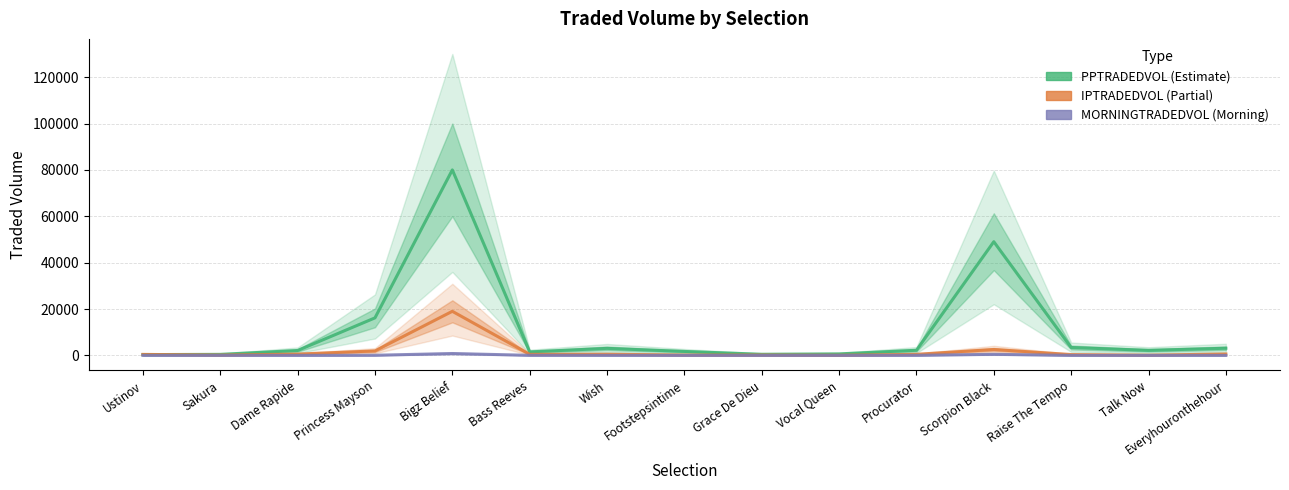

True or false: MORNINGTRADEDVOL has a value of 4.0 at Footstepsintime.

True